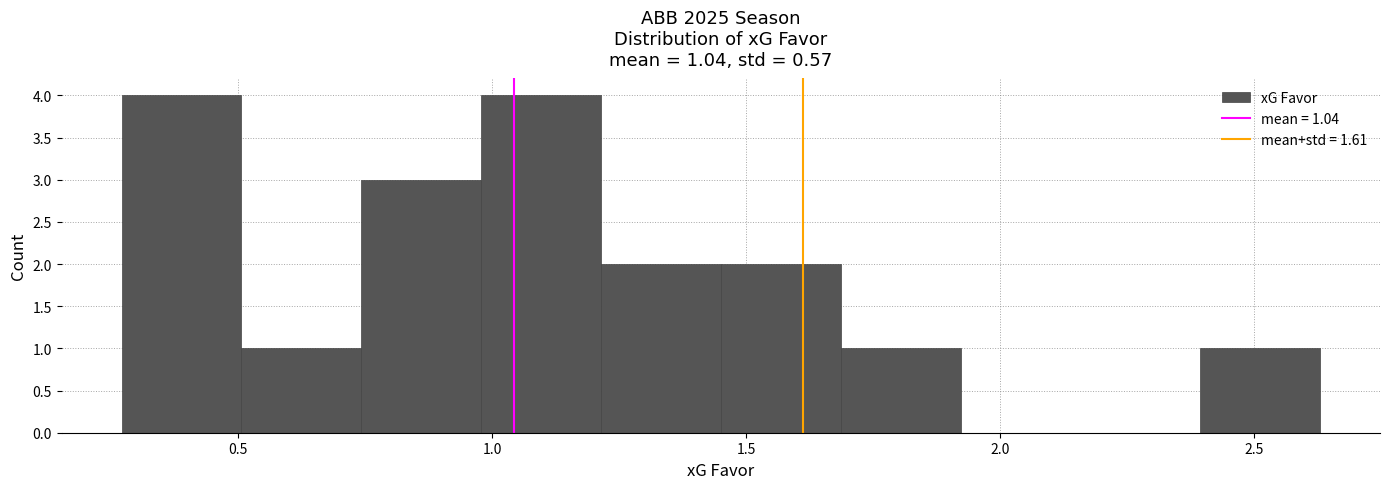

Reading left to right, list every bar in this chart as the range it spans on the x-axis followed by its height. Neither the bar edges nor the heights are printed on the chart, so give them approximately, as read against the axes.

0.25 to 0.50: 4
0.50 to 0.75: 1
0.75 to 1.00: 3
1.00 to 1.20: 4
1.20 to 1.45: 2
1.45 to 1.70: 2
1.70 to 1.90: 1
1.90 to 2.15: 0
2.15 to 2.40: 0
2.40 to 2.65: 1